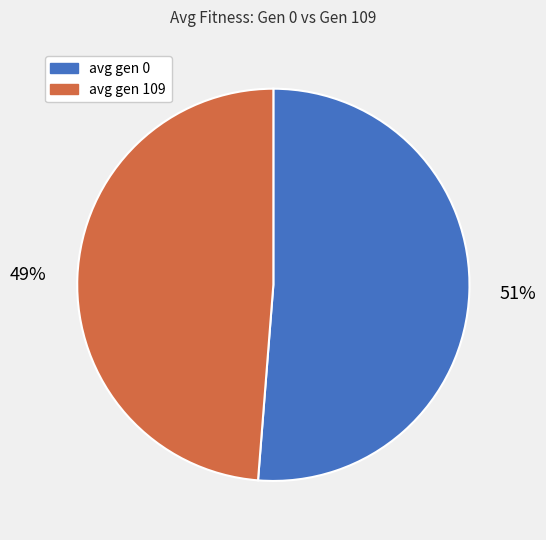

What percentage is the avg gen 109 slice, to the nearest percent?

49%